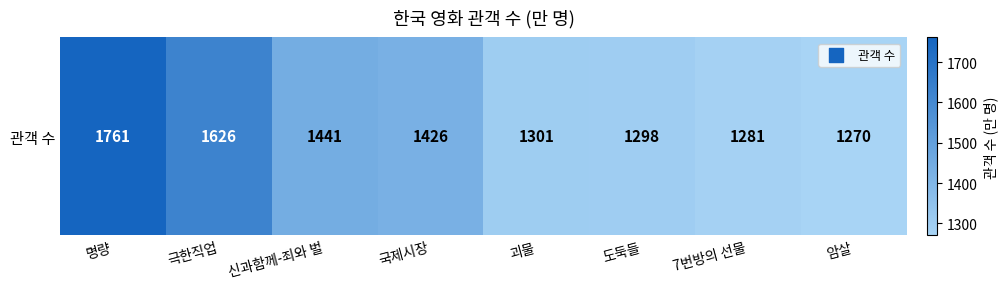

The value at 암살 is 1755. True or false?

False